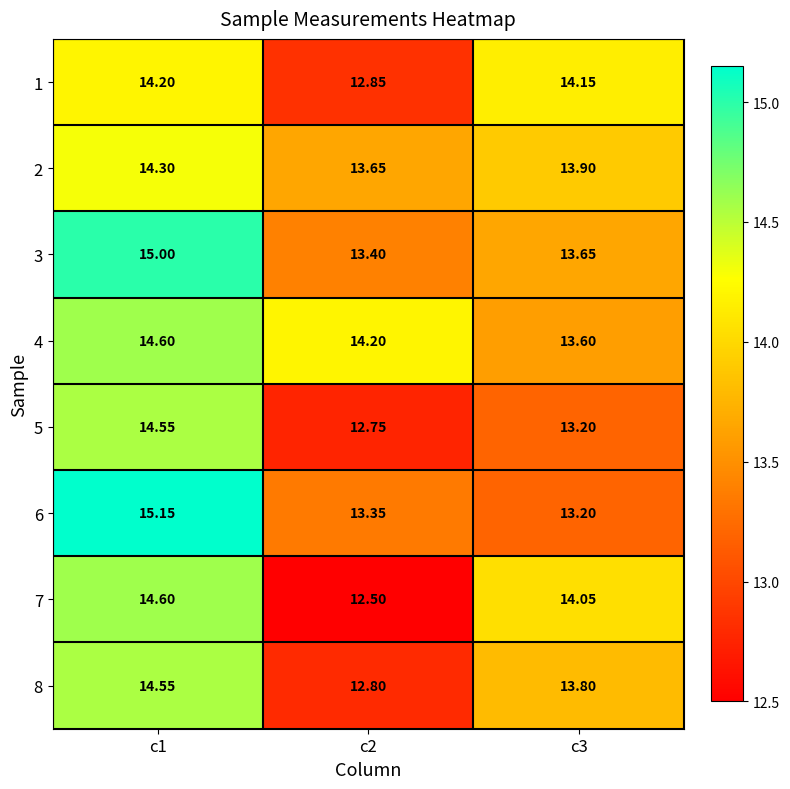

At which category does the chart reach its peak across all series?

c1